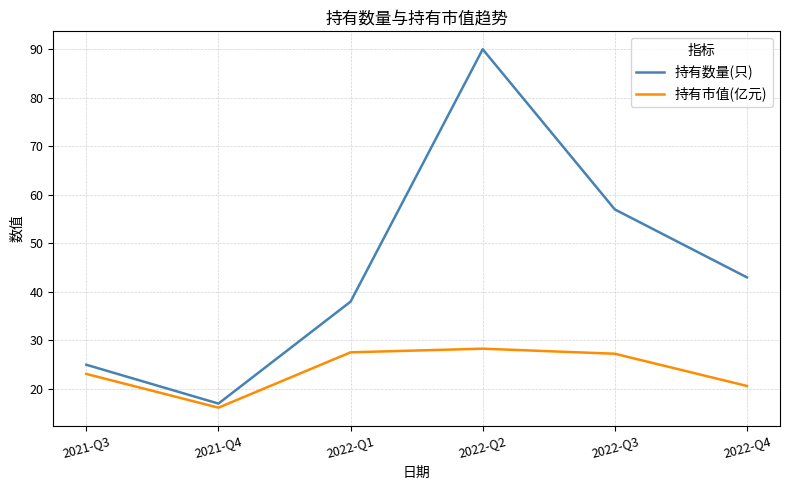

True or false: 持有市值(亿元) has a value of 19.6 at 2022-Q2.

False